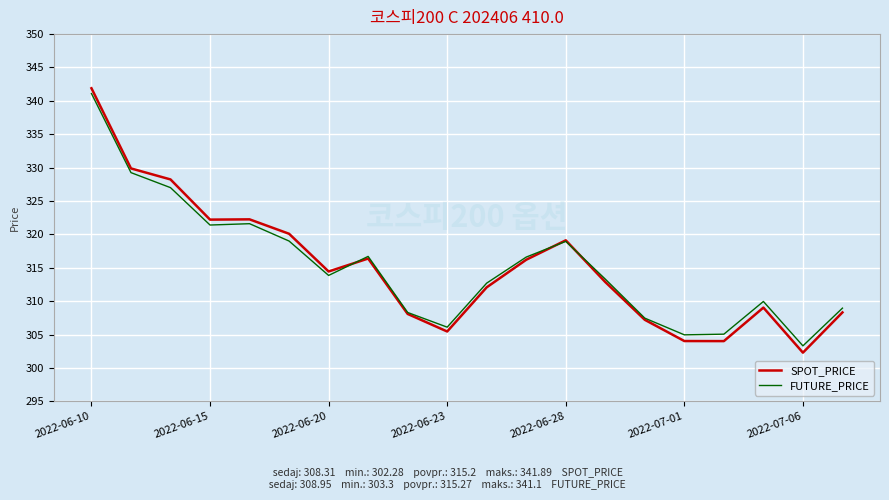

Which series has the largest range (max minus min)?

SPOT_PRICE